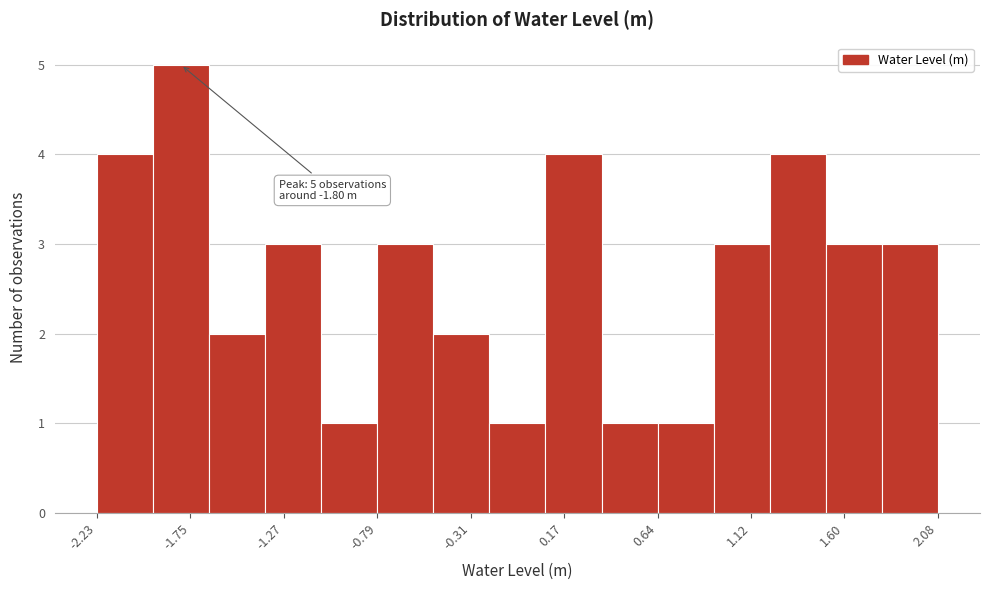

Which range on the x-axis has the tallest bar?

-1.95 to -1.65